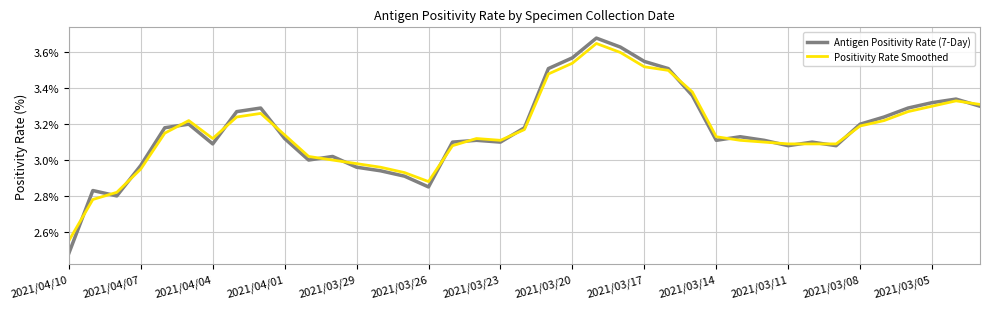

Does the chart display data point markers on the line(s)?

No